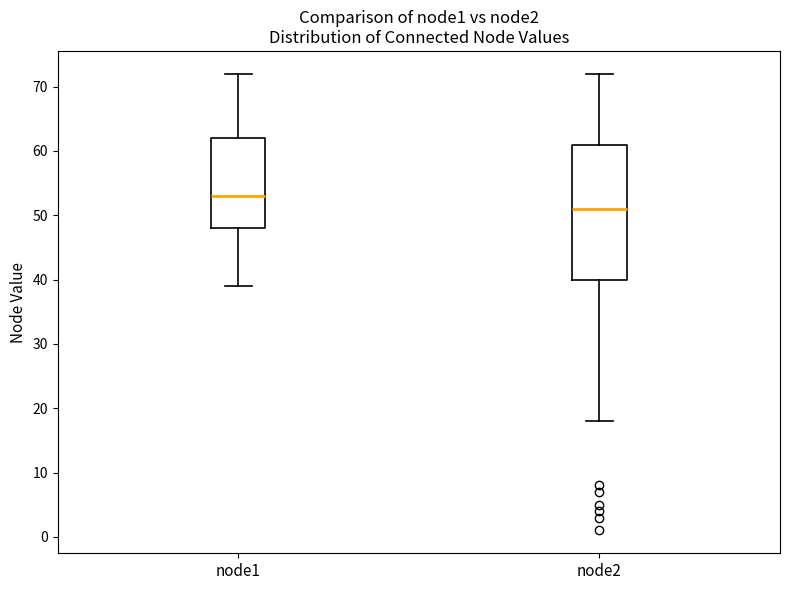

Reading left to right, transcribe this box plot: for each box, give where its median line is, the range the box spans, and where its two whiskers end, as read against the y-axis. The values are not printed on the chart, so give them approximately, as read against the axis.

node1: median 53, box 48 to 62, whiskers 39 to 72
node2: median 51, box 40 to 61, whiskers 18 to 72